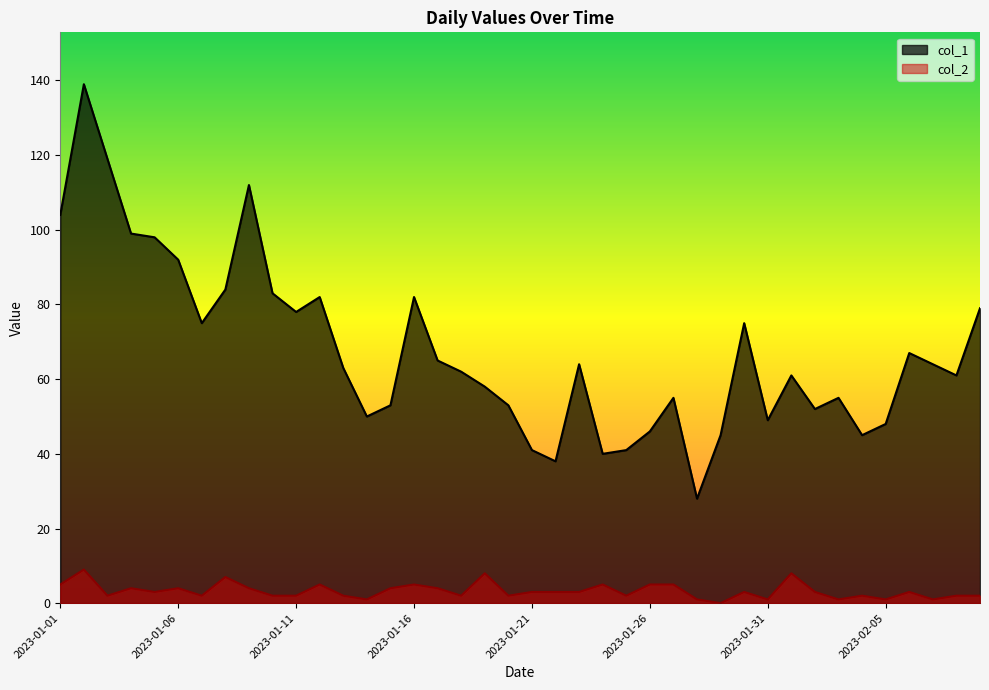

Which series has the widest spread of values?

col_1